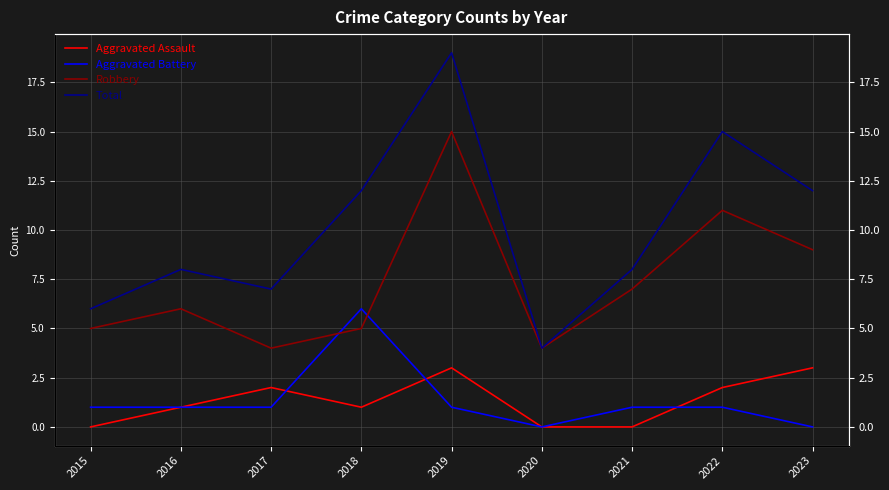

At 2020, list the series in order from largest to smallest.

Robbery, Total, Aggravated Assault, Aggravated Battery